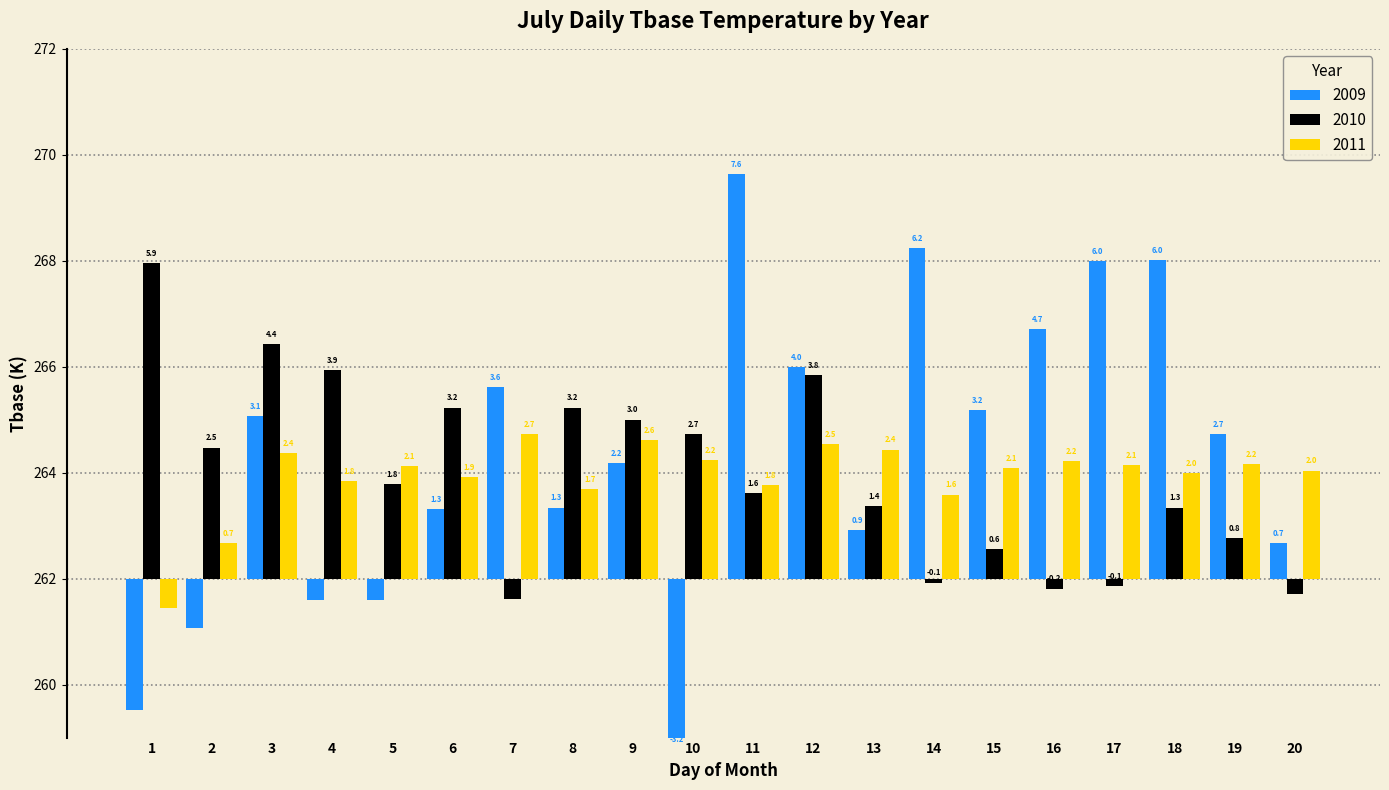

The value of 2011 at 9 is 1.8. True or false?

False